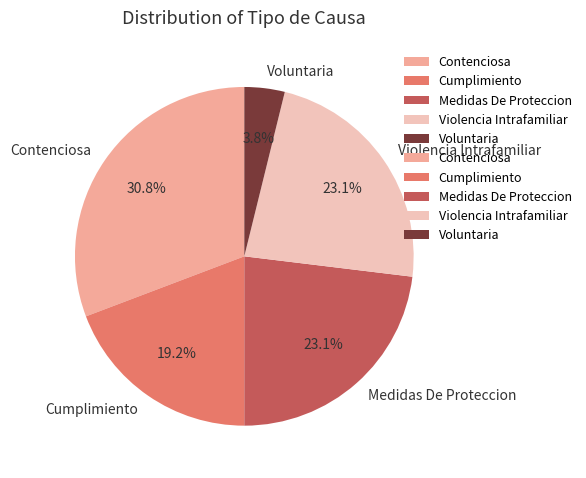

To the nearest percent, what portion does Contenciosa represent?

31%